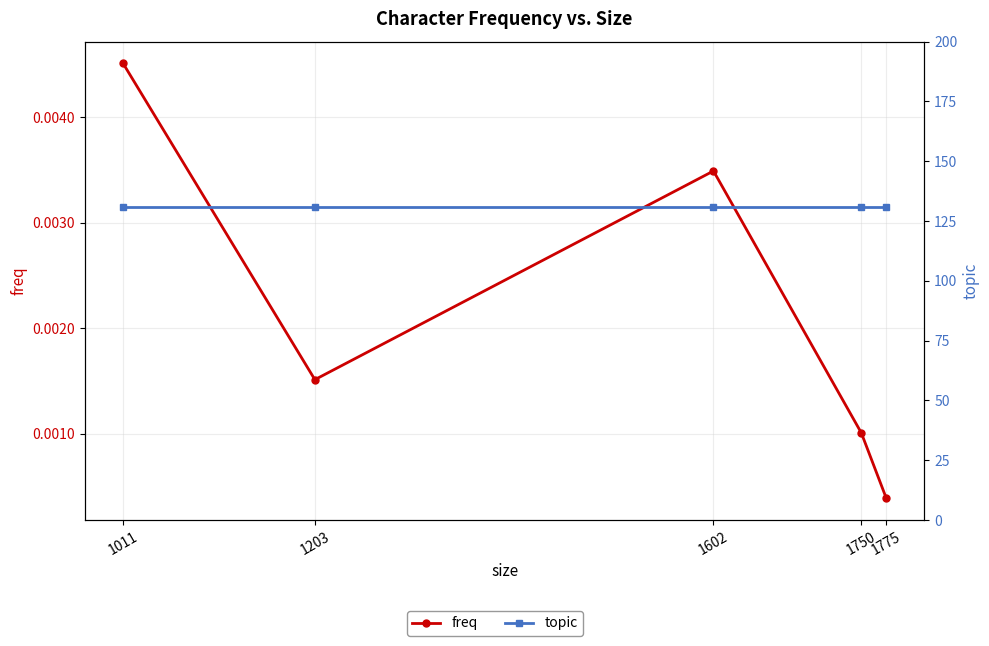

True or false: freq has more than 1 points higher than both neighbors.

False